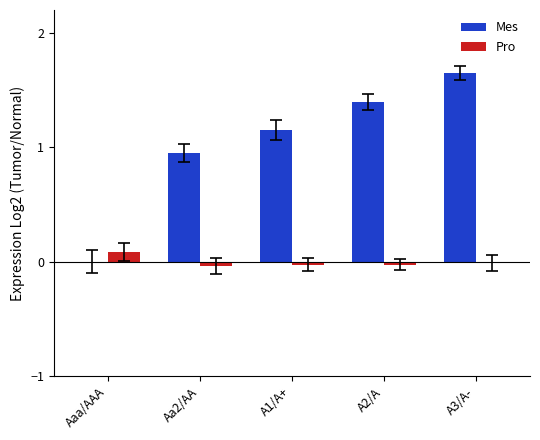

How many series are shown in this chart?

2